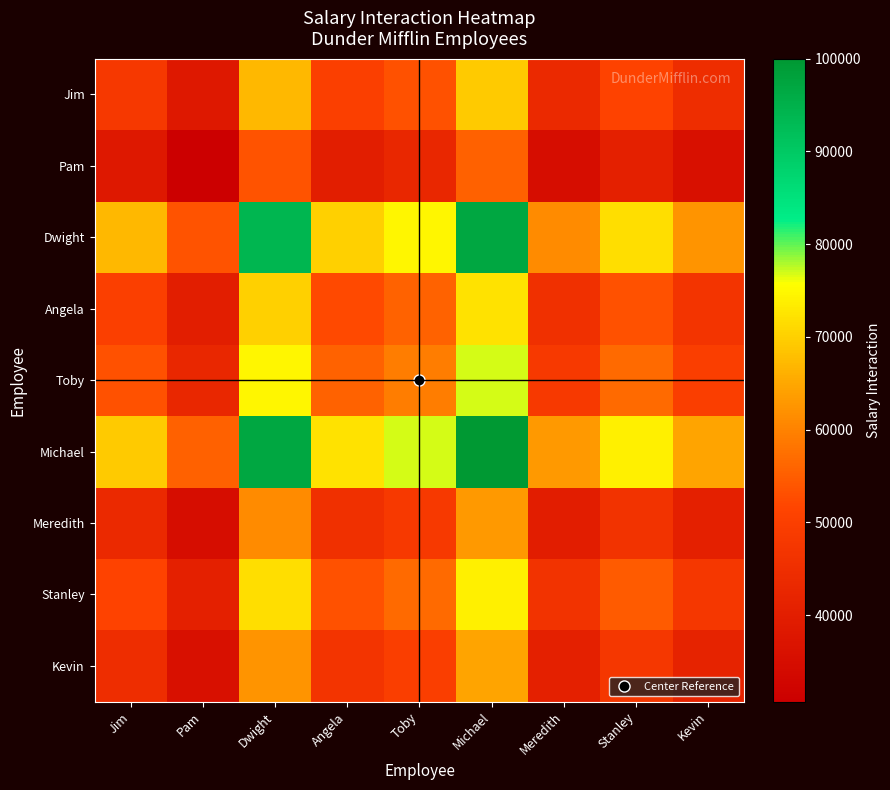

What is the spread (max minus min) of values at Michael?

44615.4